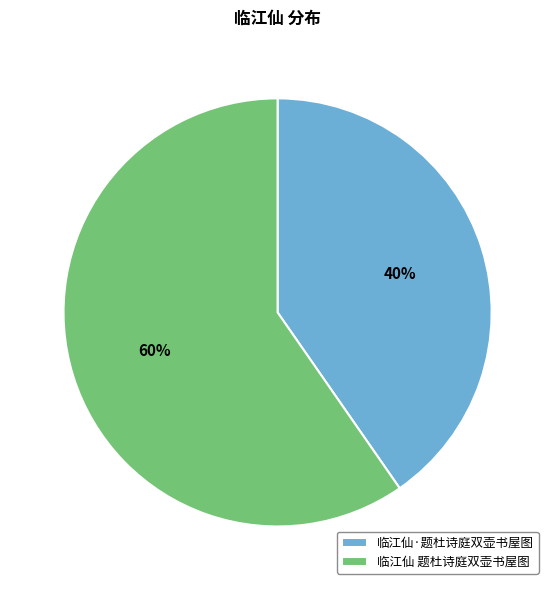

What percentage is the 临江仙 题杜诗庭双壶书屋图 slice, to the nearest percent?

60%